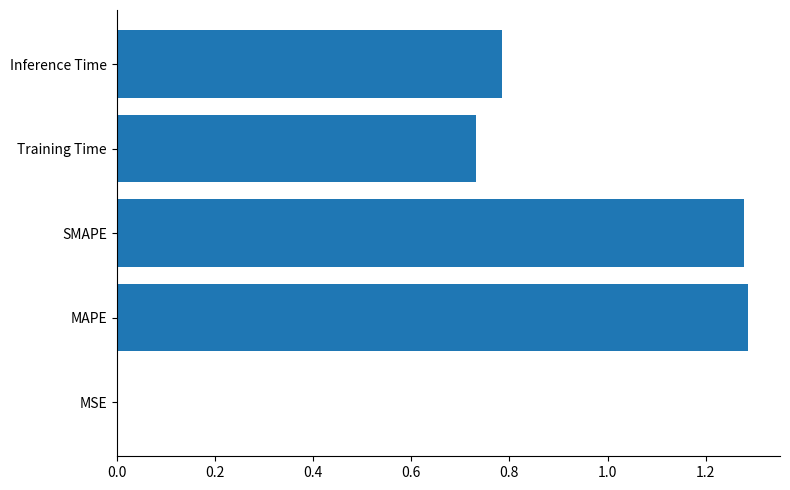

Is it true that the value at Inference Time is 0.3?

False